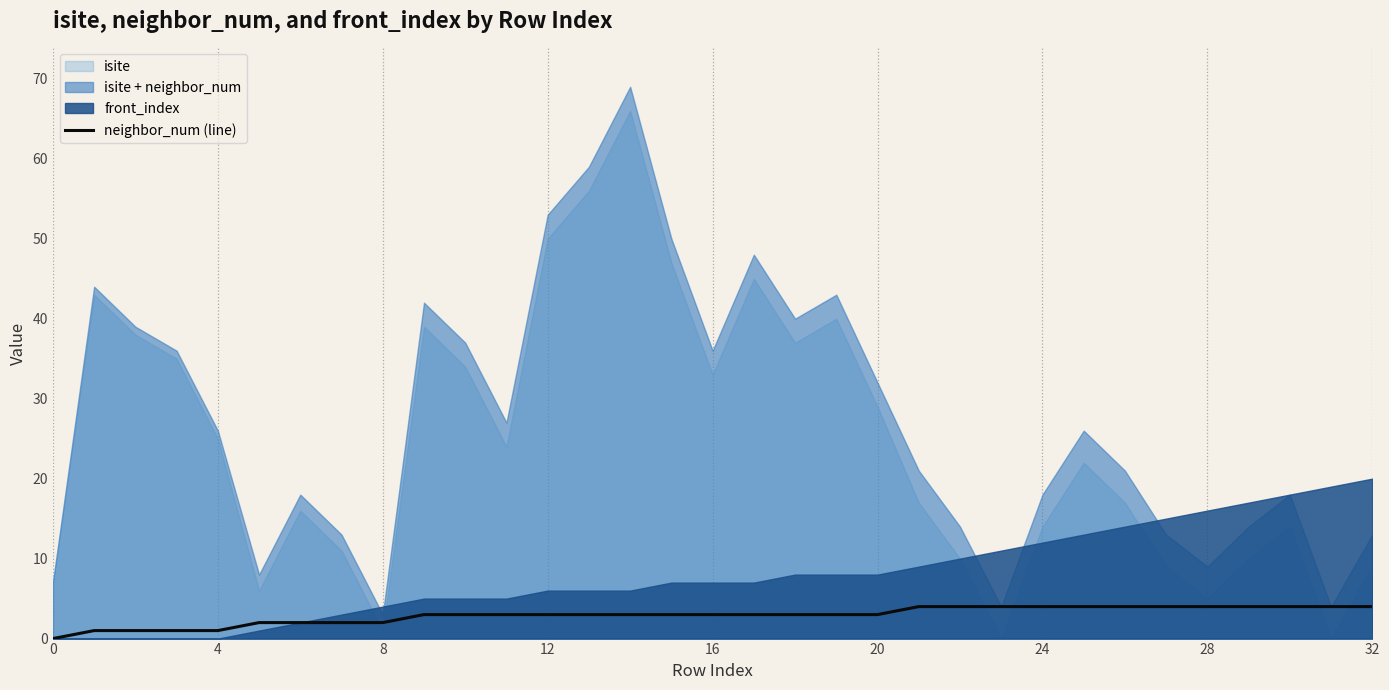

True or false: neighbor_num (line) has a value of 2 at 8.

True